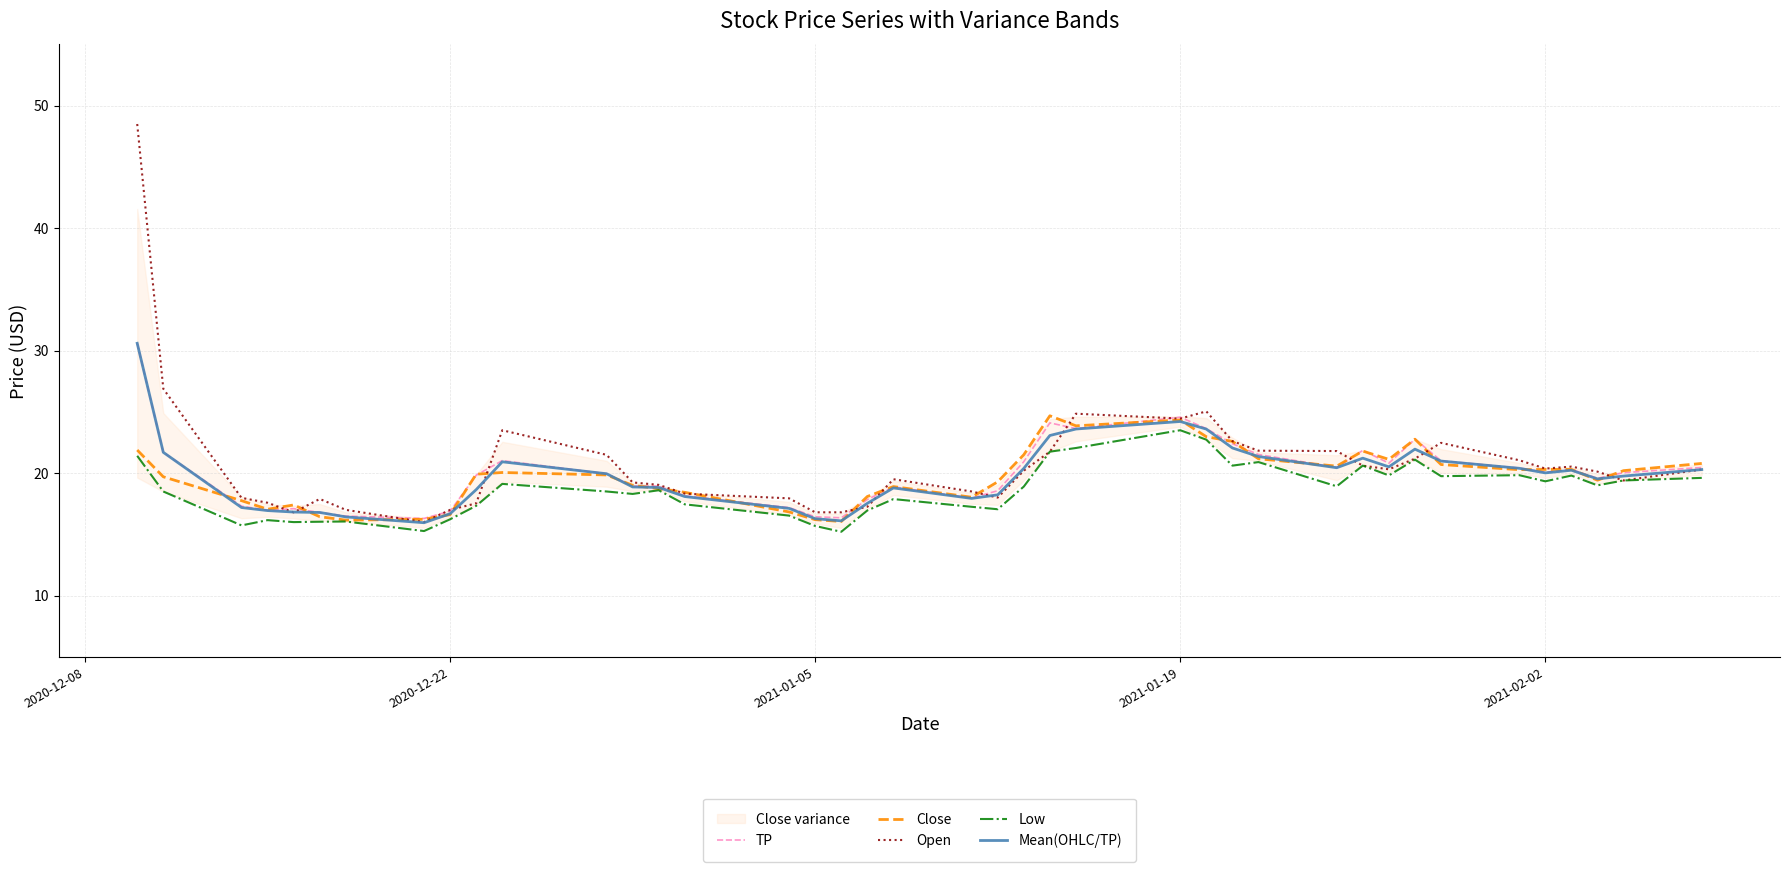

True or false: Open has a value of 5.3 at 2021-02-02.

False